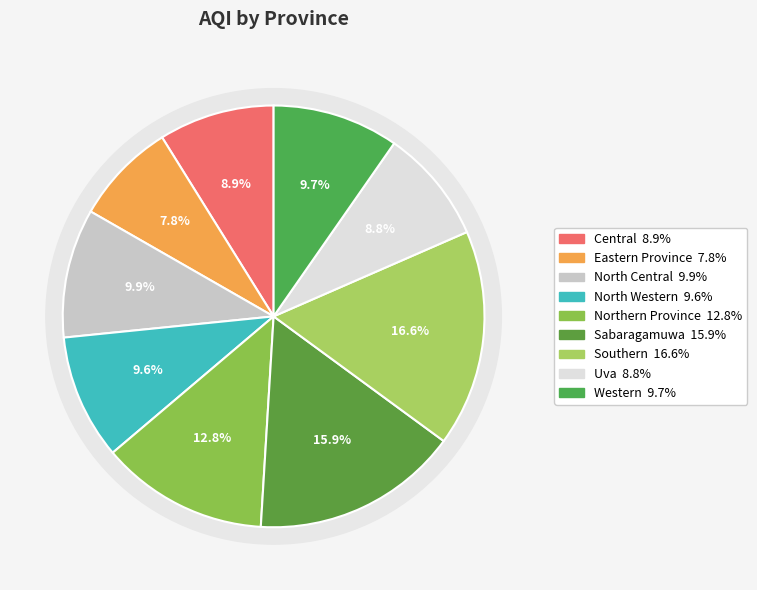

Is it true that North Central is 23% of the pie?

False